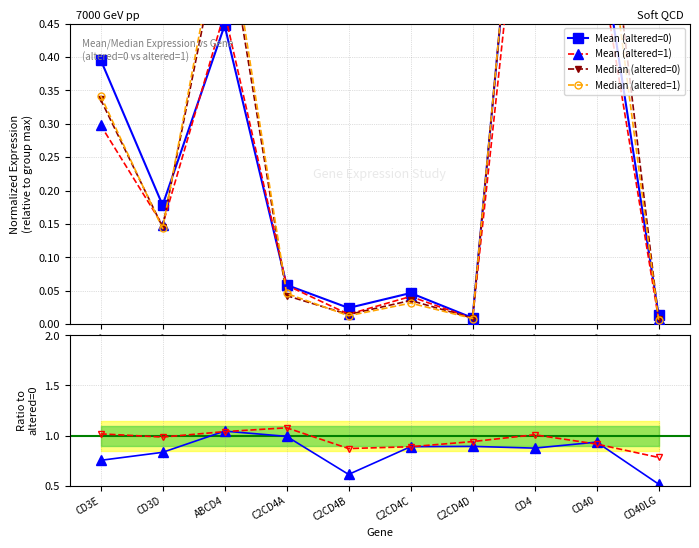

The value of Median (altered=1) at C2CD4D is 0.0. True or false?

False